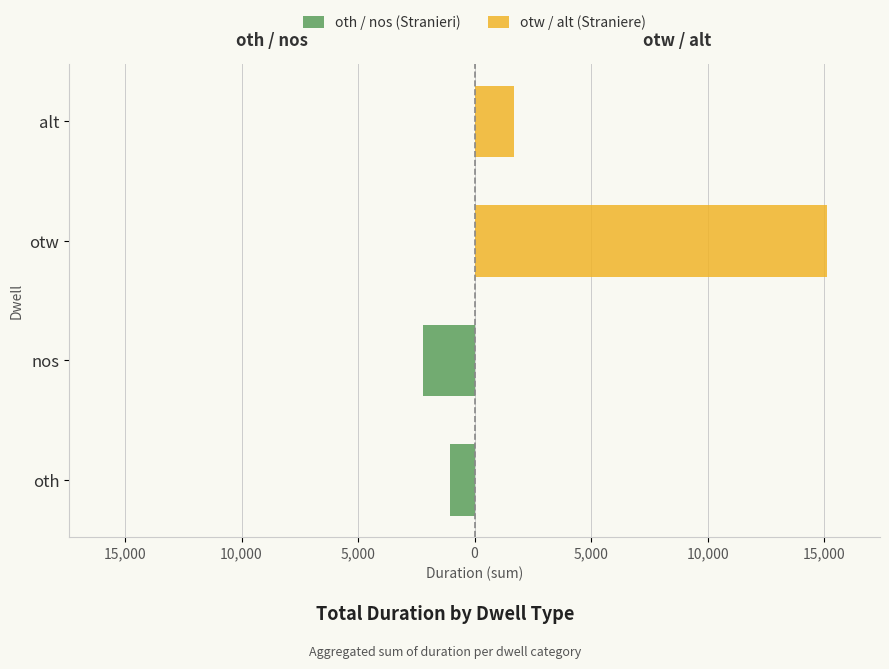

What is the average value of the oth / nos (Stranieri) series?

-1618